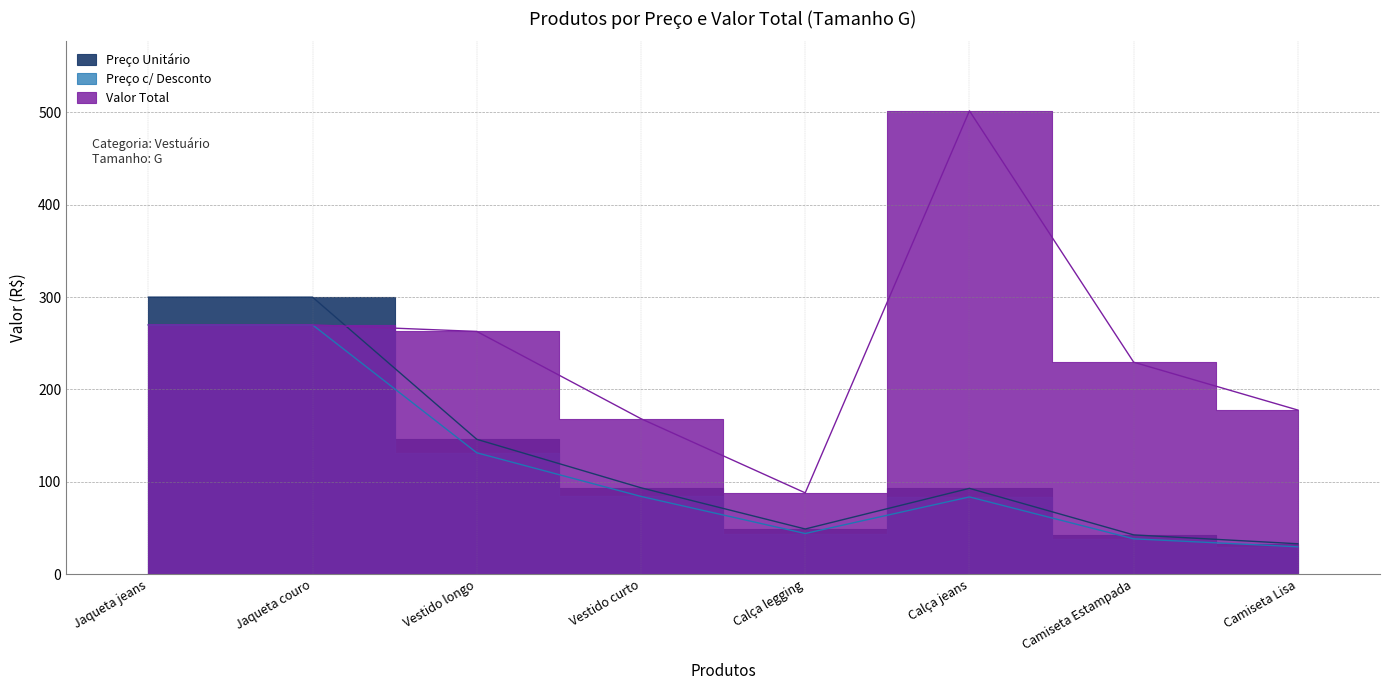

What position from the right is Jaqueta jeans?

8